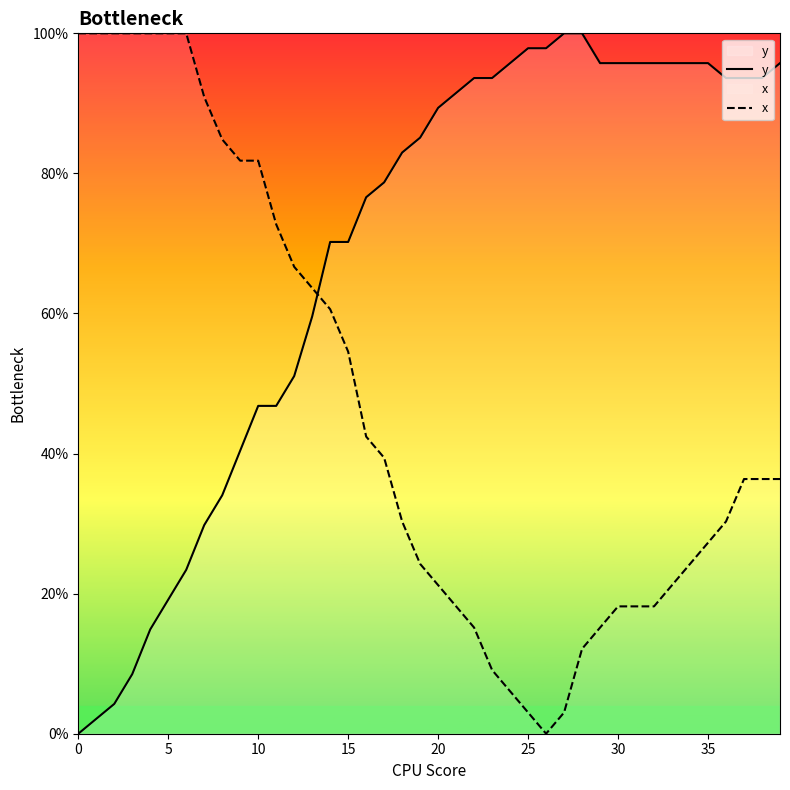

The x series shows 1.2 at 10. True or false?

False